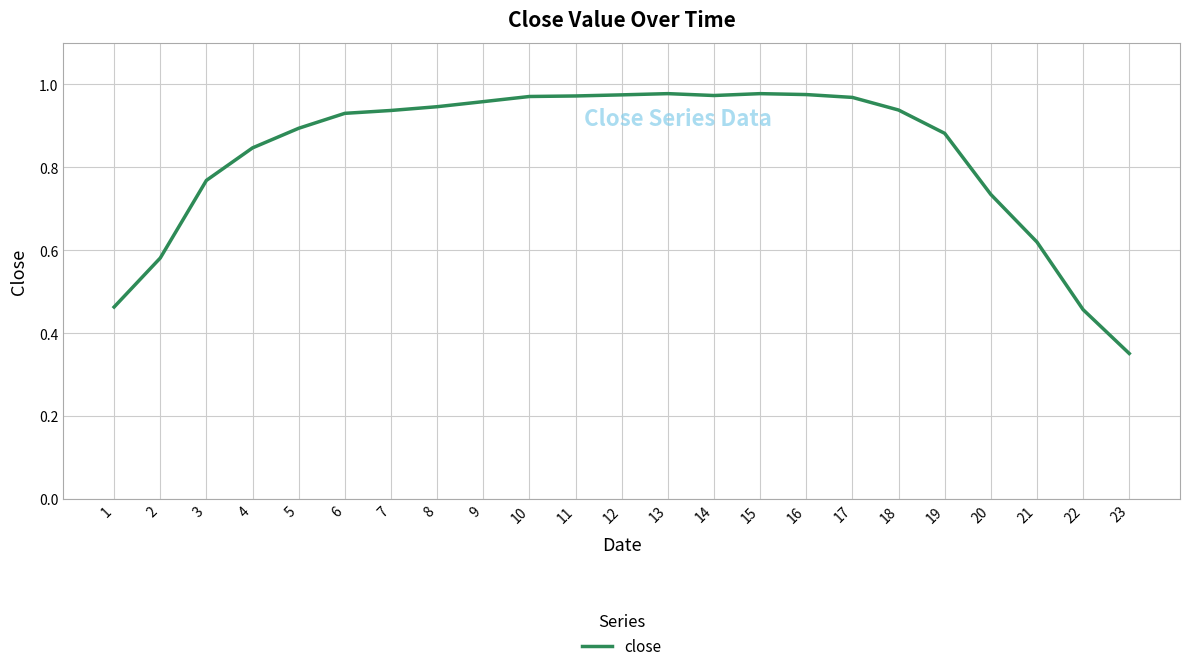

Which category has the lowest value across all series?

23